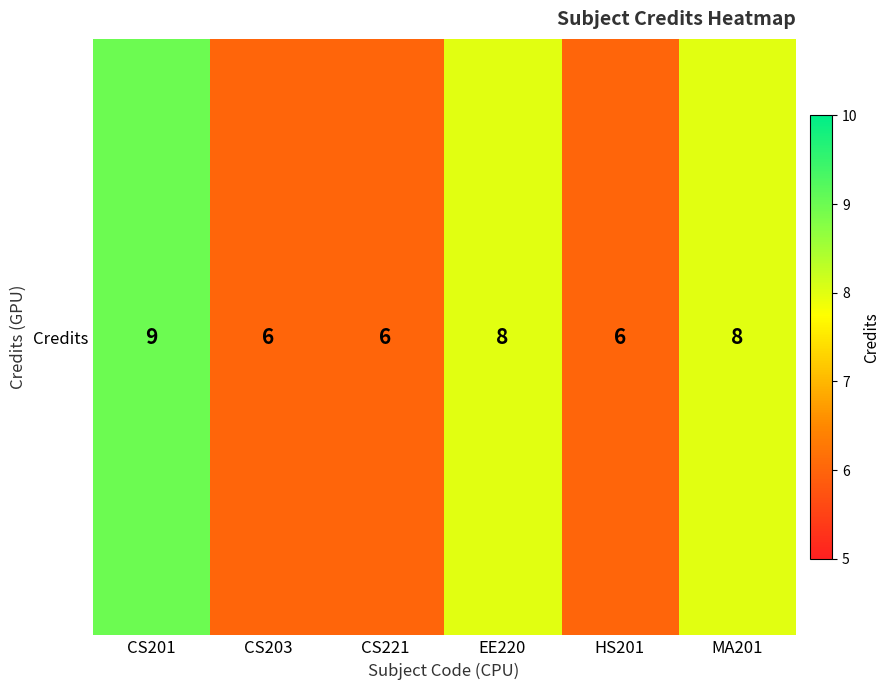

Count the values in the range 6 to 8.

5